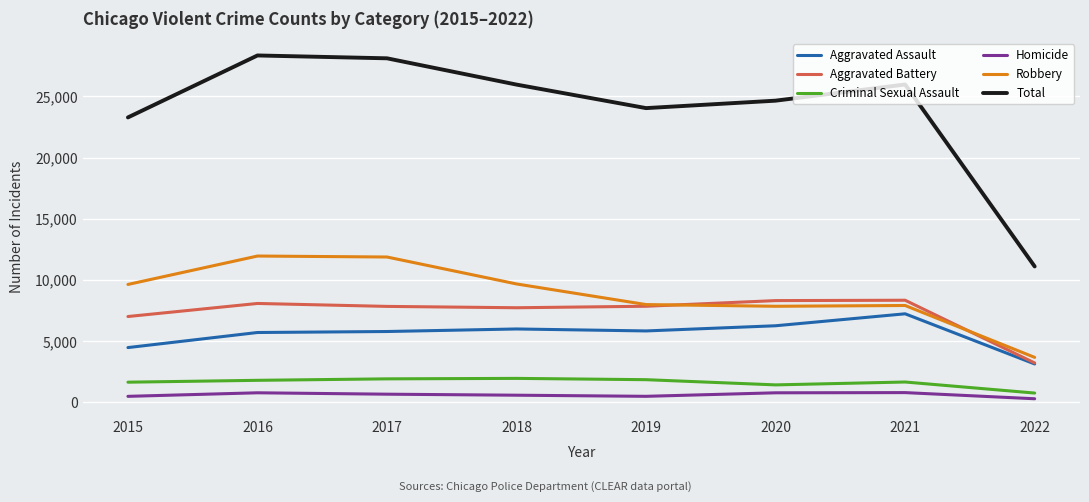

What is the difference between the Total values at 2018 and 2015?

2682